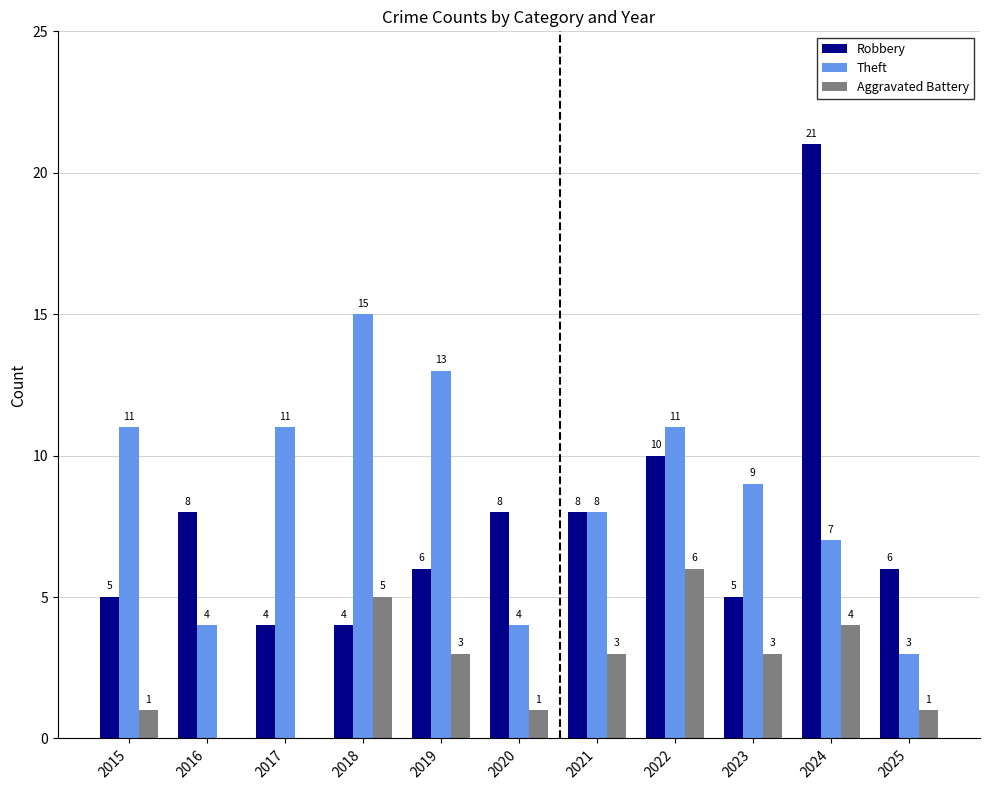

How many positive values does the Aggravated Battery series have?

9